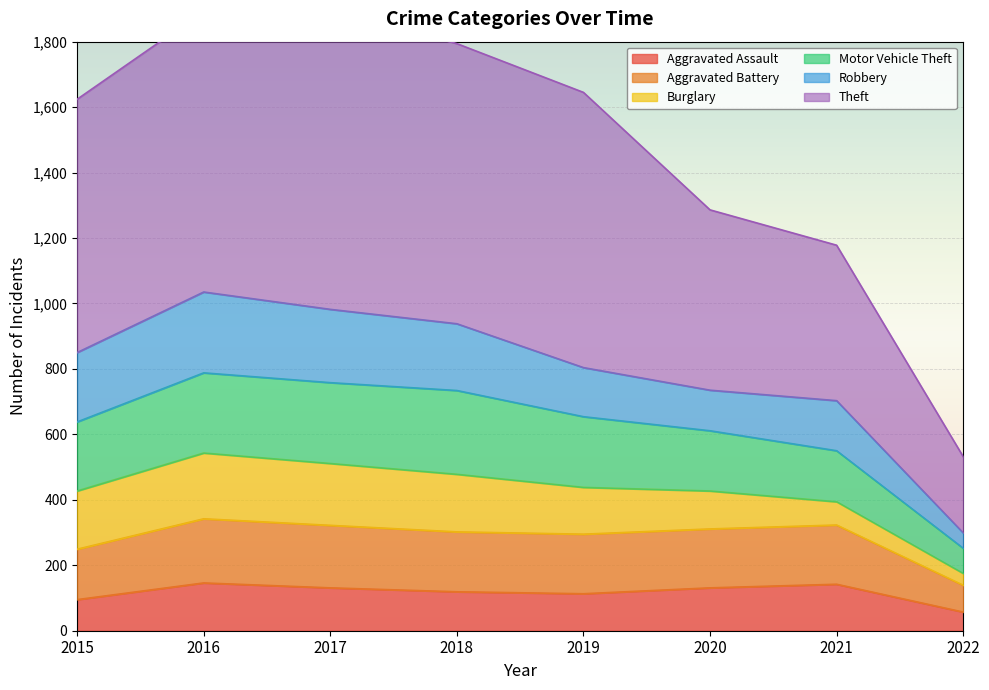

The Aggravated Assault series shows 33 at 2021. True or false?

False